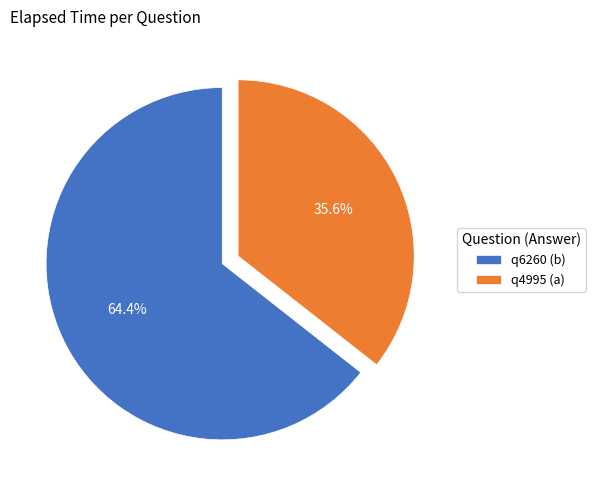

Is it true that q6260 (b) is 64% of the pie?

True